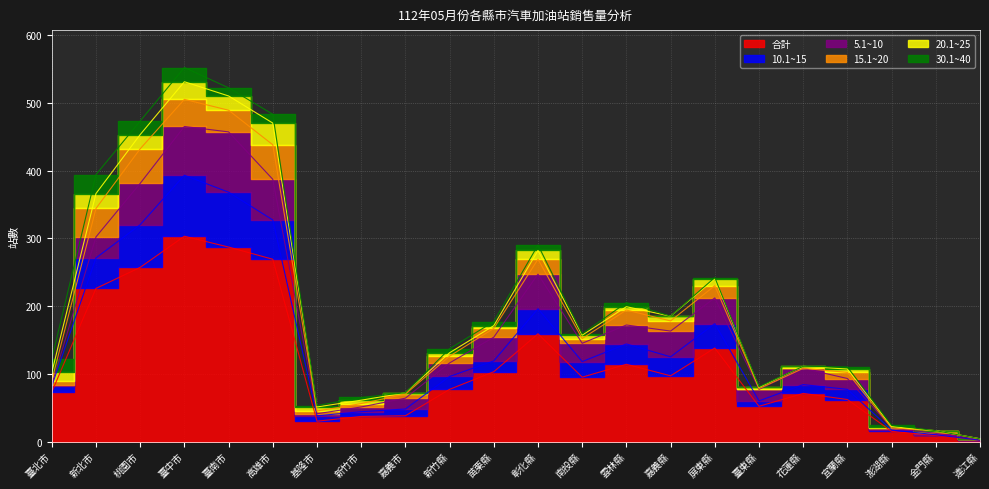

The 15.1~20 series shows 40 at 臺中市. True or false?

True